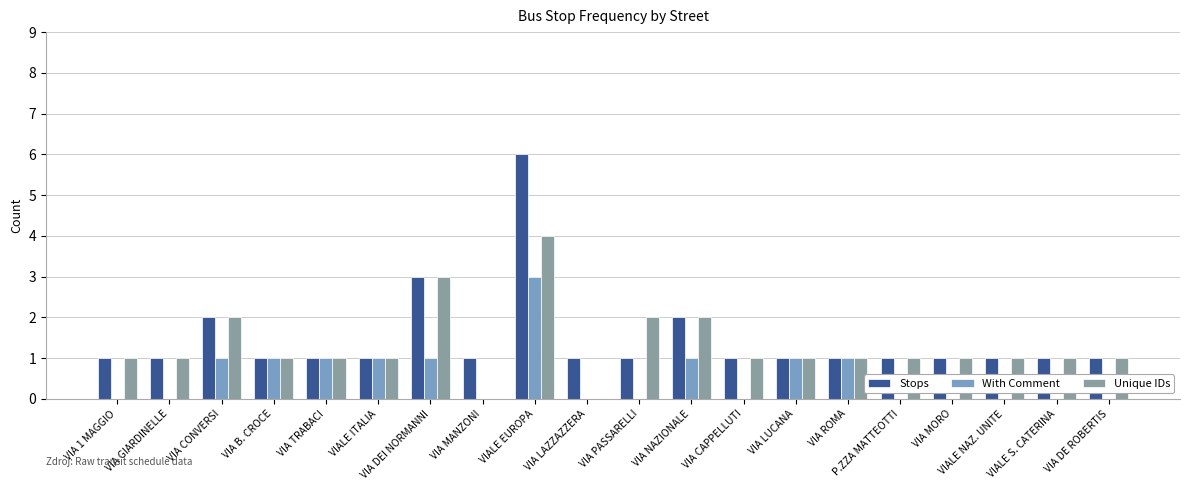

What is the spread (max minus min) of values at P.ZZA MATTEOTTI?

1